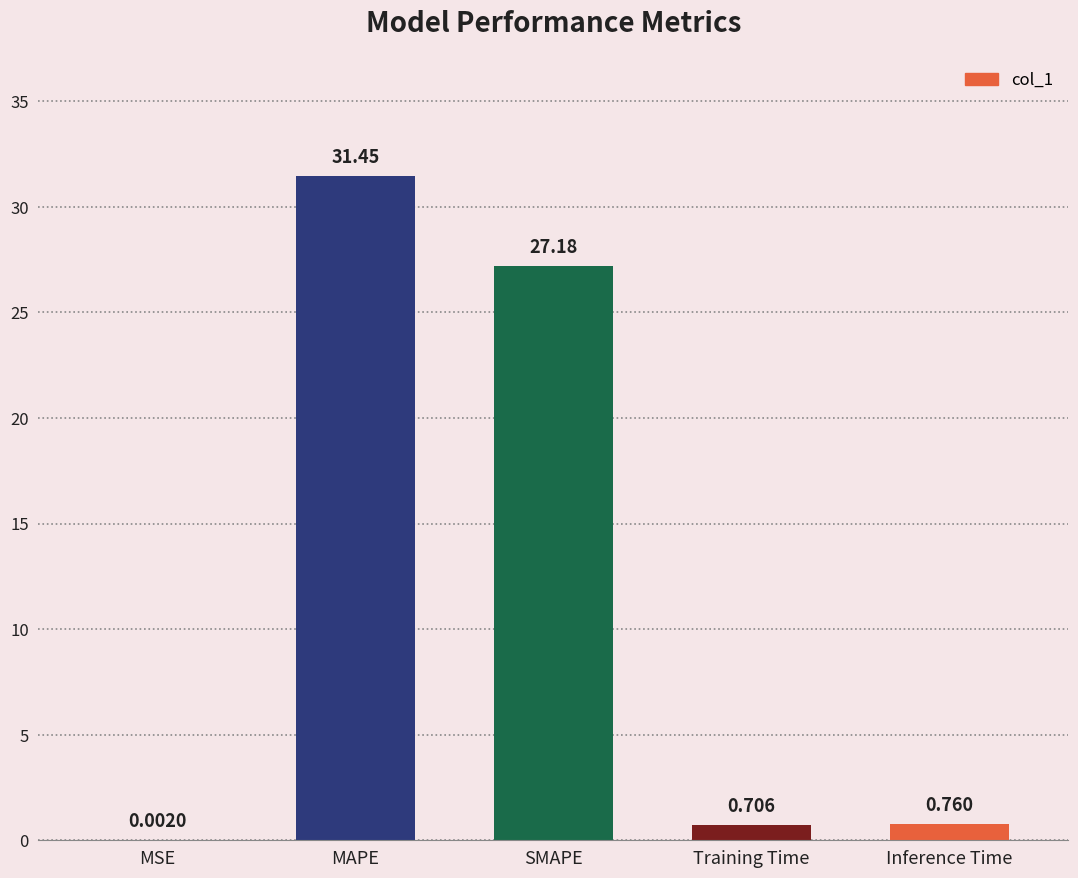

What is the change in value from MAPE to SMAPE?

-4.3